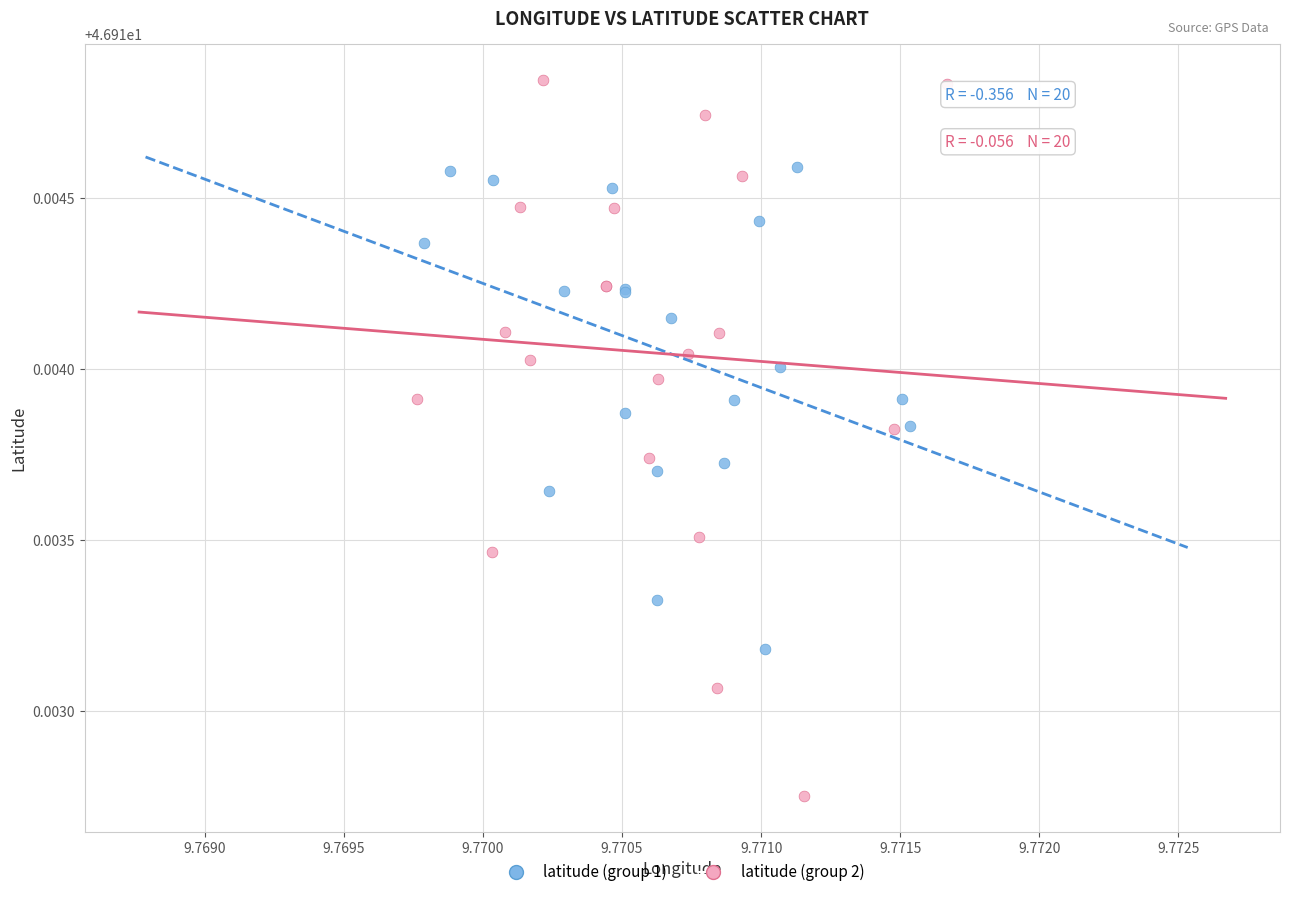

Which series has the largest Y range (max minus min)?

latitude (group 2)